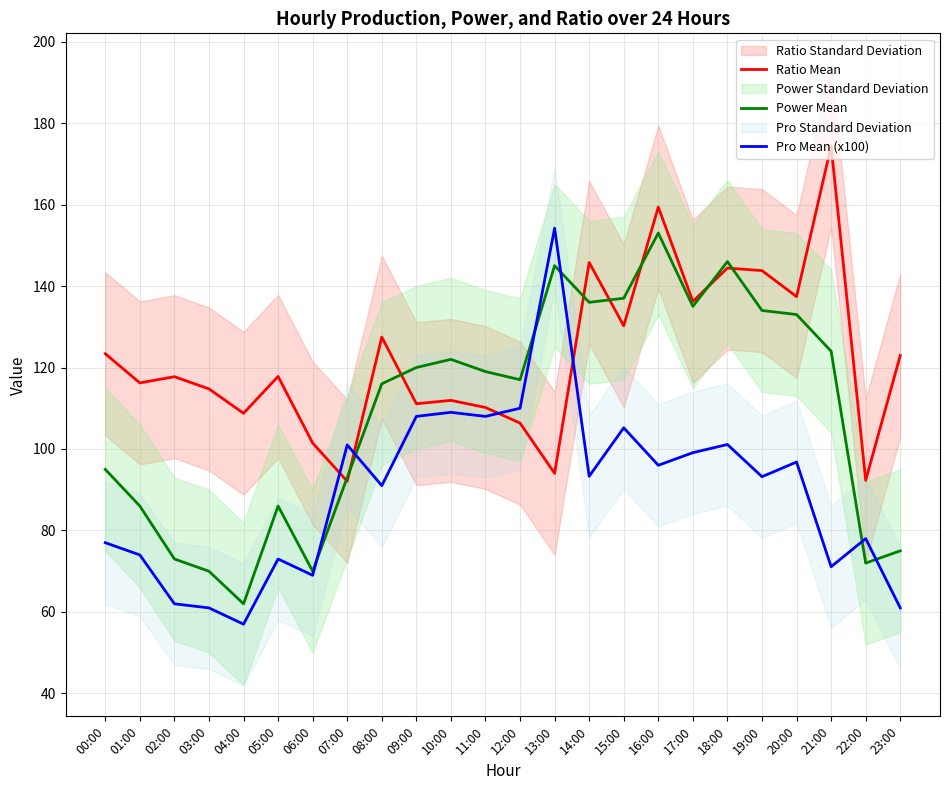

What is the lowest value of the Power Mean series?

62.0